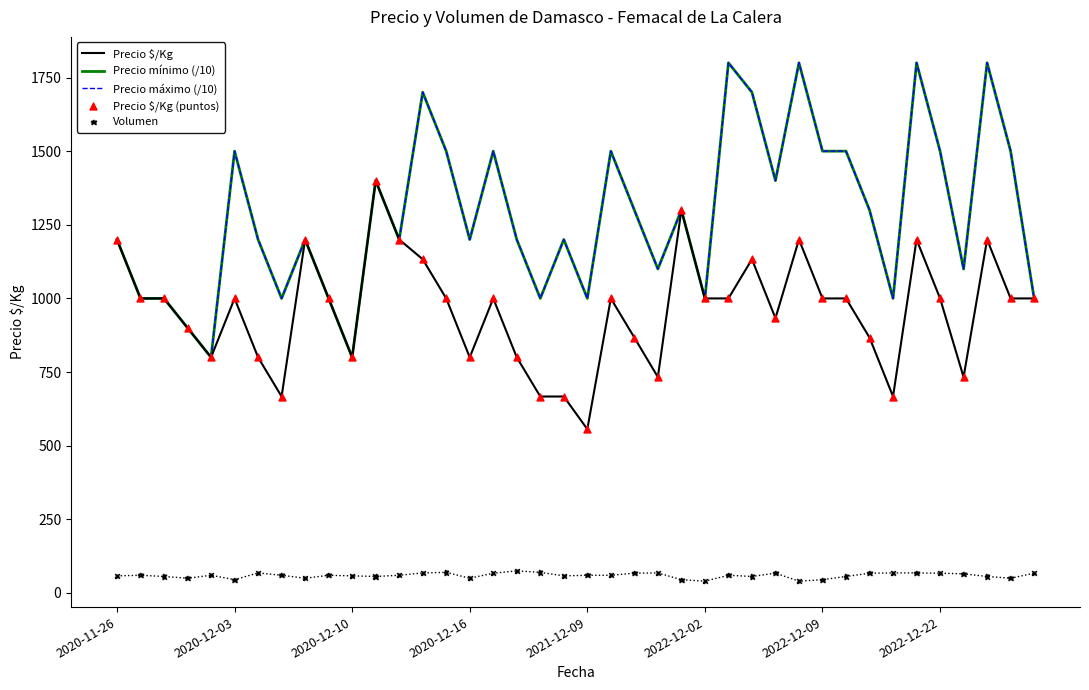

At how many categories does at least one series exceed 746?

40